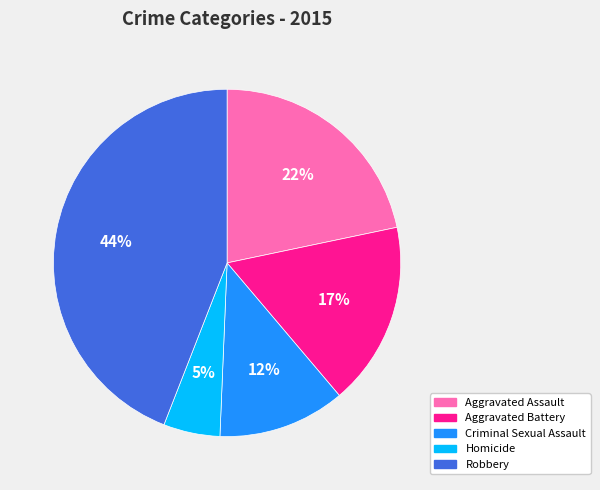

Is it true that Criminal Sexual Assault is 12% of the pie?

True